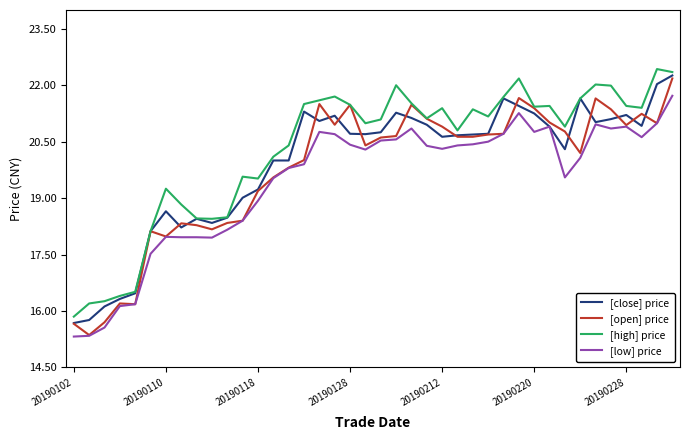

What is the minimum value for [open] price?

15.4